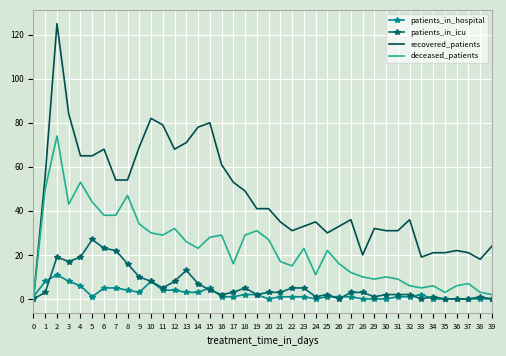

At which category is the sum across all series the highest?

2